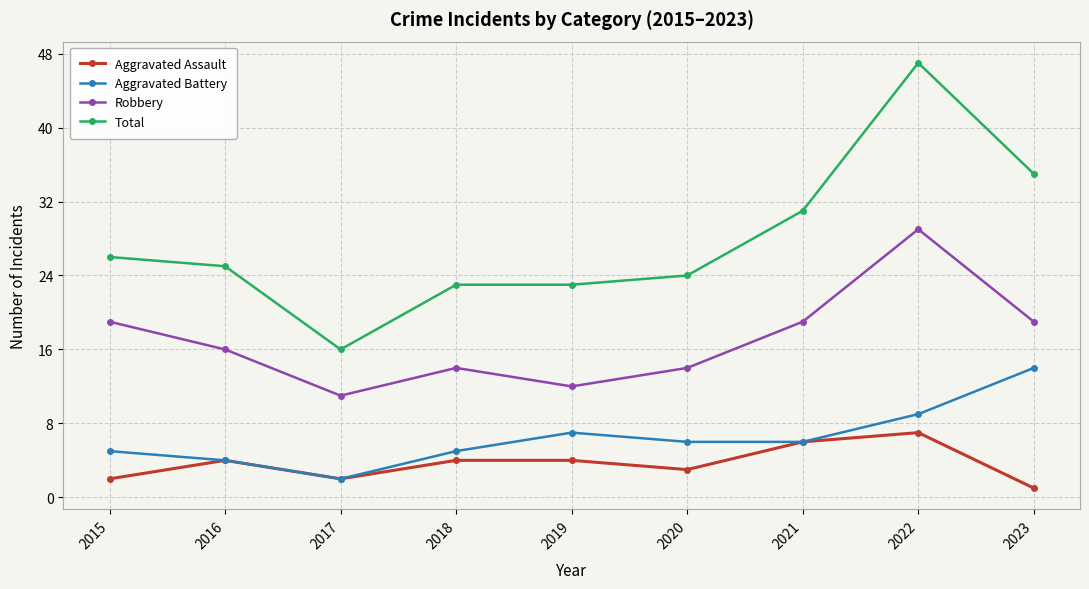

What are all the series names shown in the legend?

Aggravated Assault, Aggravated Battery, Robbery, Total